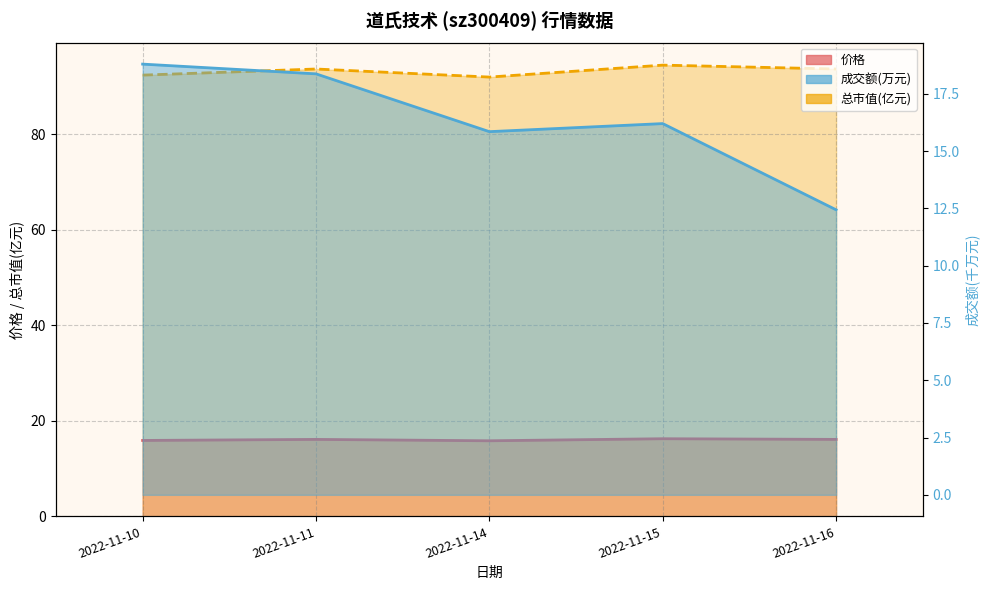

Where does the 价格 series first go above 16?

2022-11-11